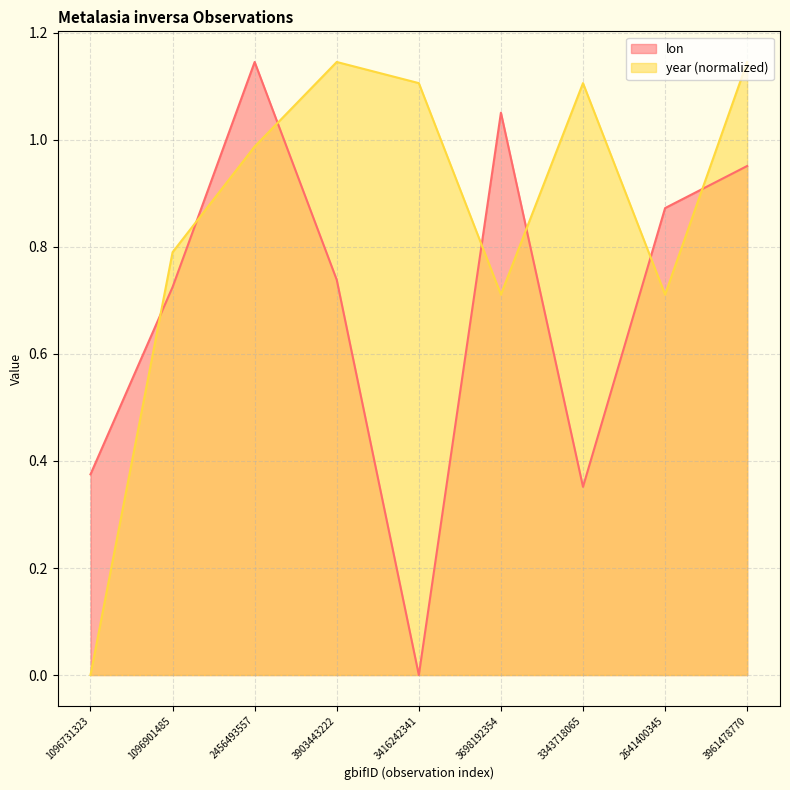

At which category is the sum across all series the highest?

2456493557